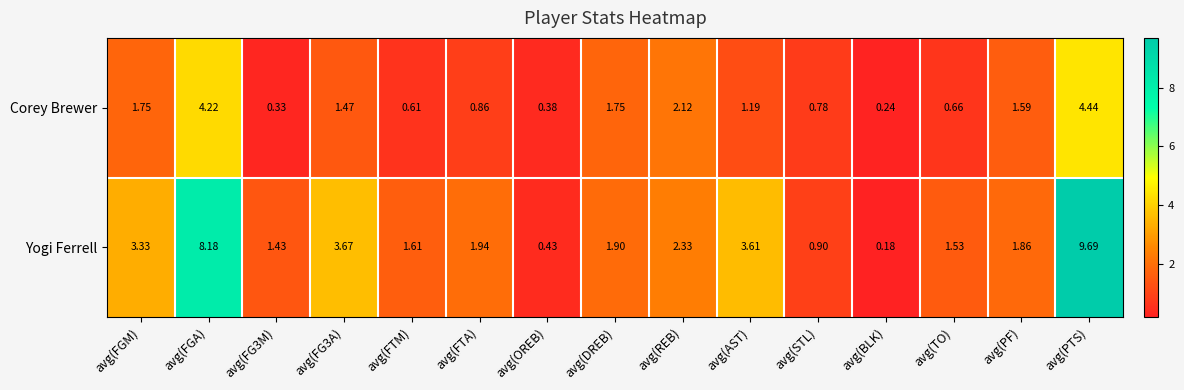

Which series has the widest spread of values?

Yogi Ferrell